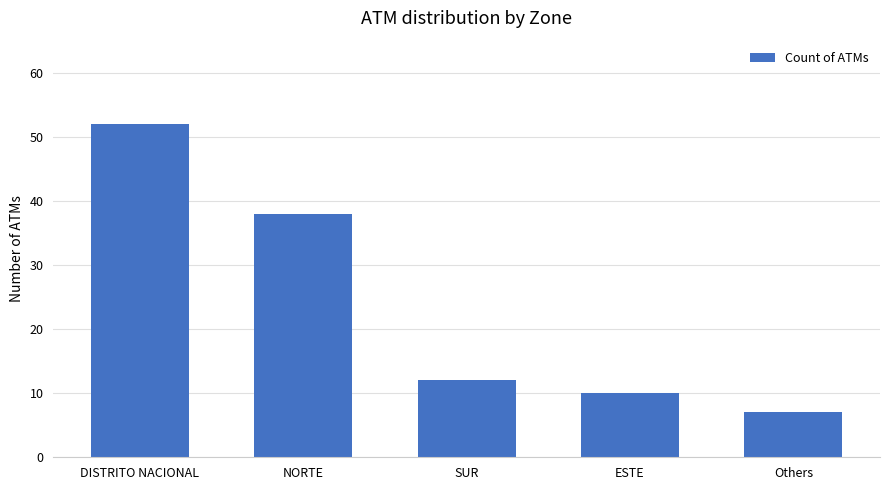

What is the maximum value shown in the chart?

52